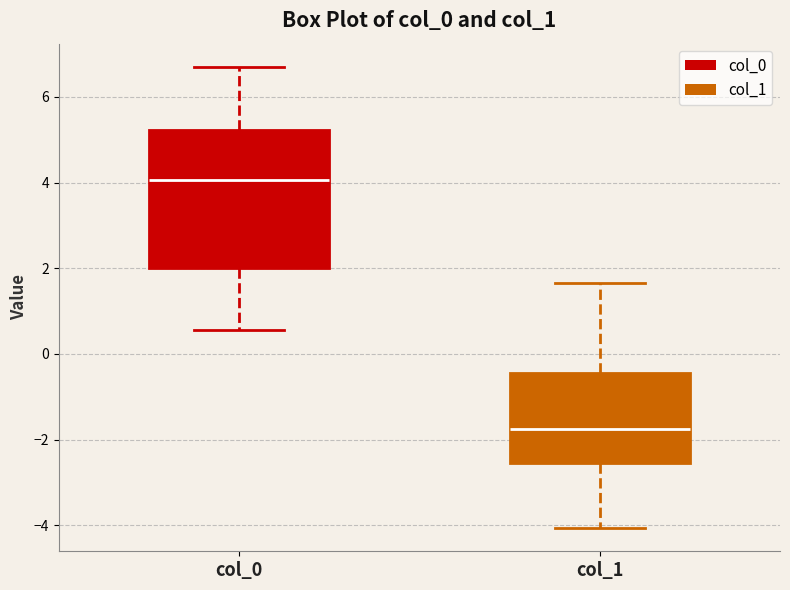

Reading left to right, transcribe this box plot: for each box, give where its median line is, the range the box spans, and where its two whiskers end, as read against the y-axis. The values are not printed on the chart, so give them approximately, as read against the axis.

col_0: median 4.0, box 2.0 to 5.2, whiskers 0.6 to 6.8
col_1: median -1.8, box -2.6 to -0.4, whiskers -4.0 to 1.6